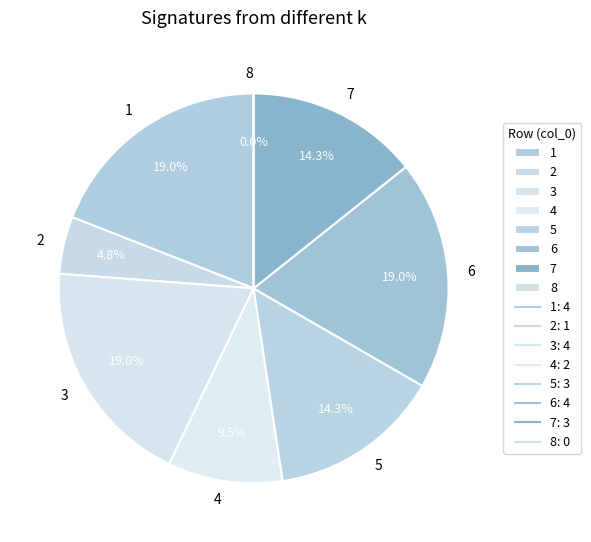

Does 8 represent more than half of the total?

No